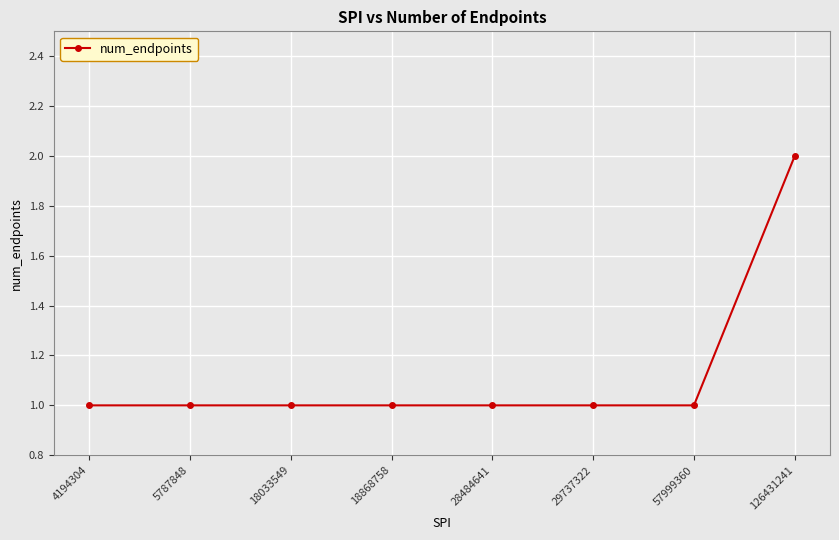

What is the sum of all values?

9